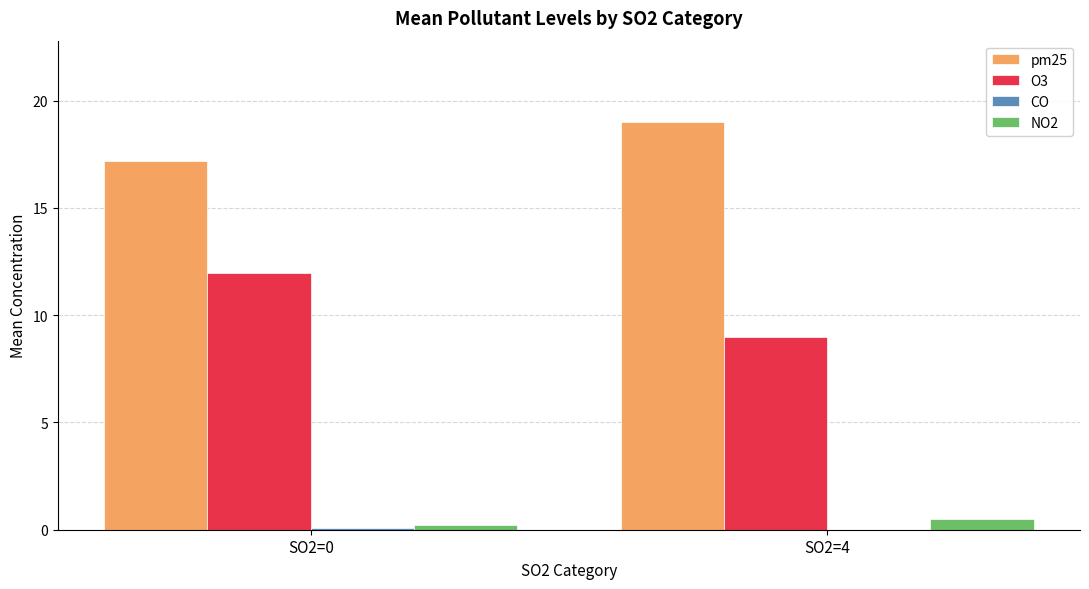

Which series has the largest total across all categories?

pm25